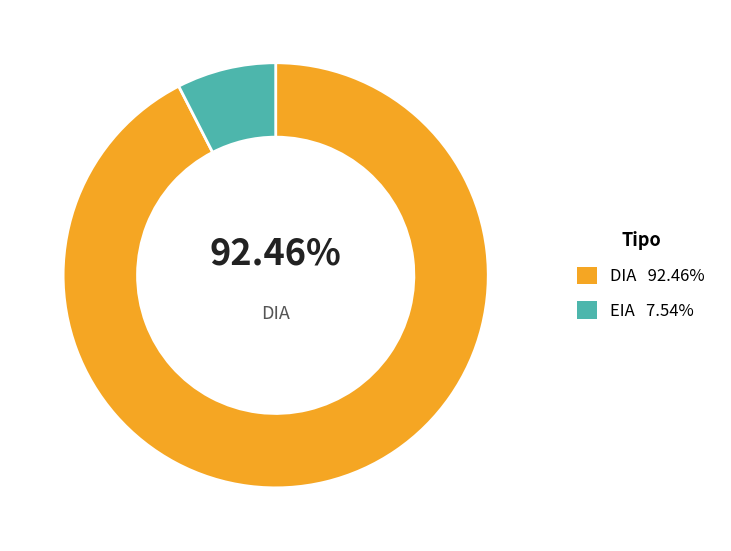

Count the number of slices in the pie.

2